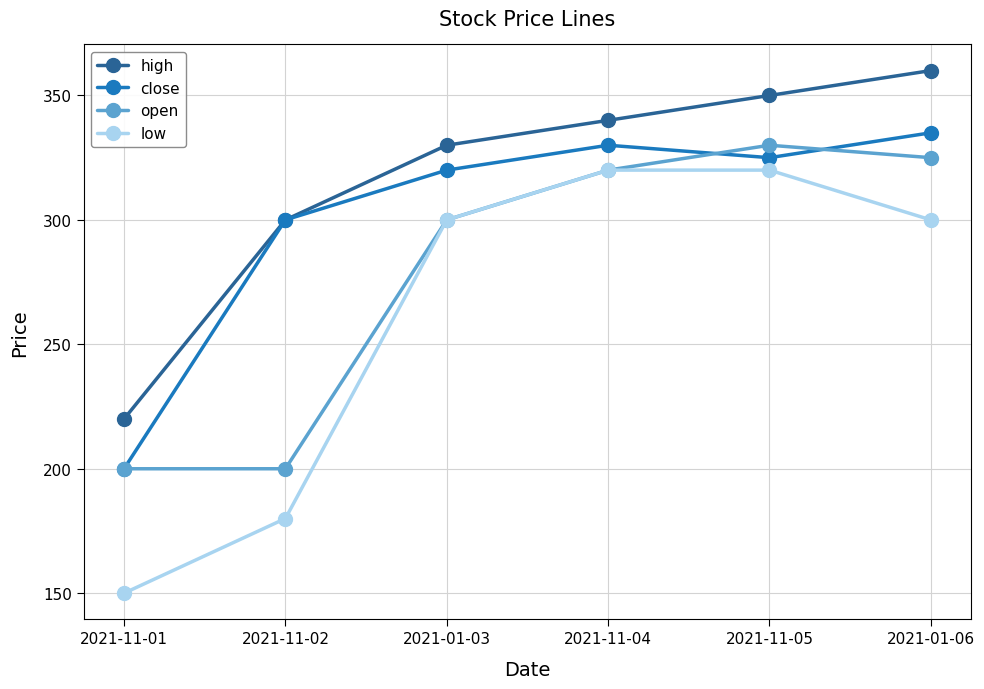

At 2021-01-06, list the series in order from smallest to largest.

low, open, close, high